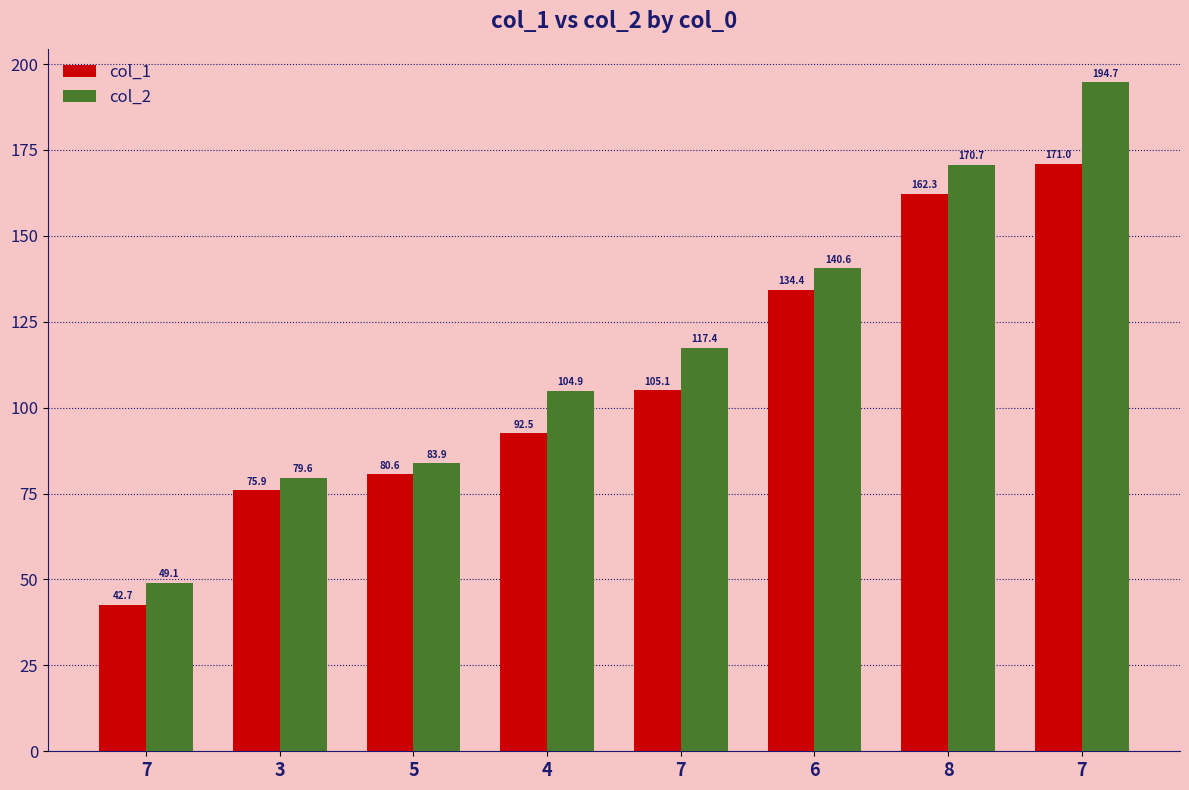

What are all the series names shown in the legend?

col_1, col_2